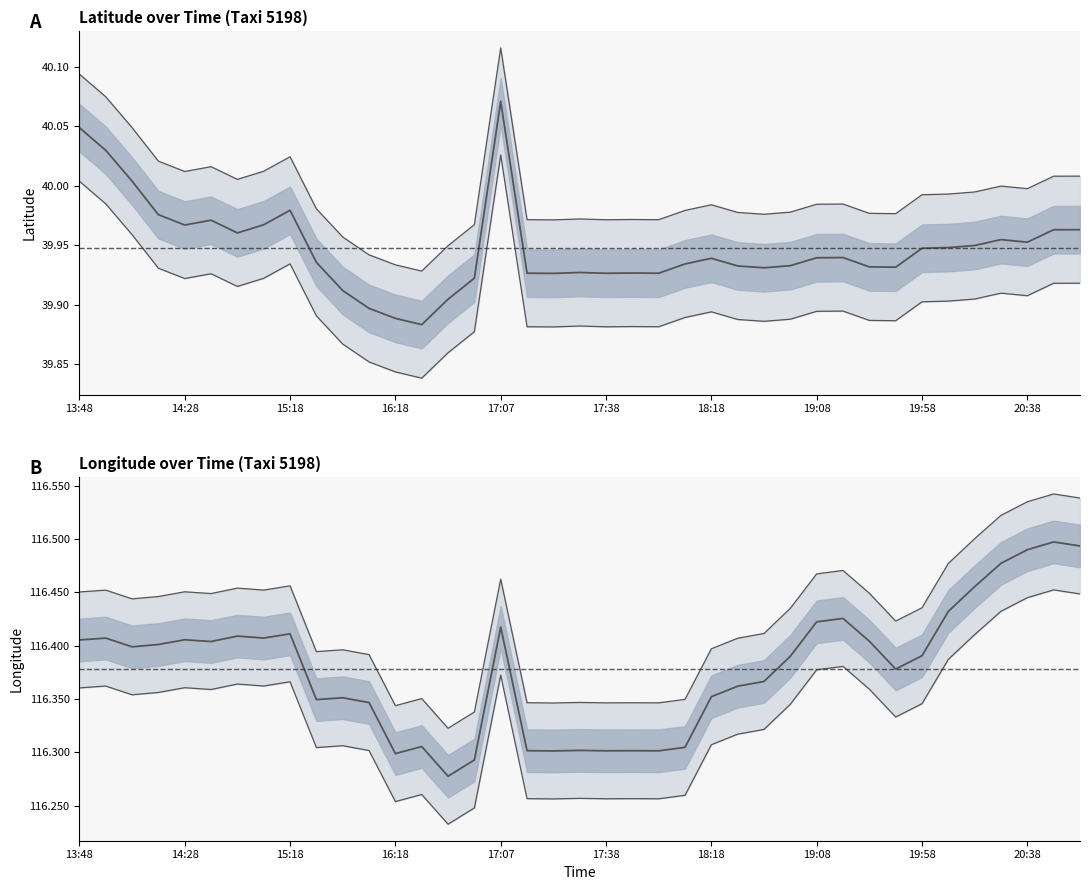

True or false: Lat mean and Lon mean intersect in this chart.

False